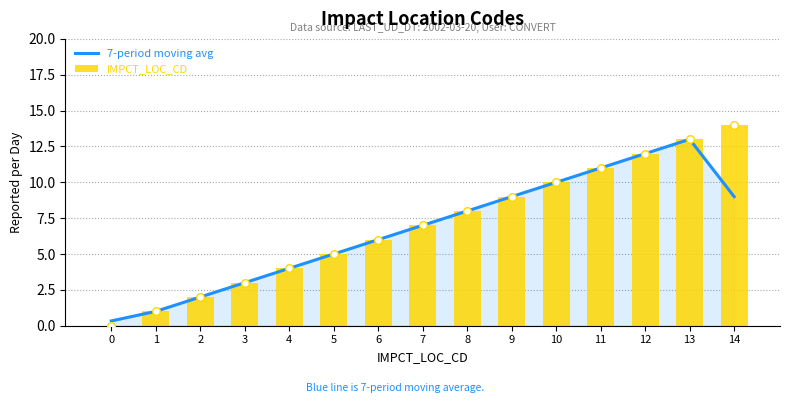

Which series has the widest spread of Y values?

IMPCT_LOC_CD